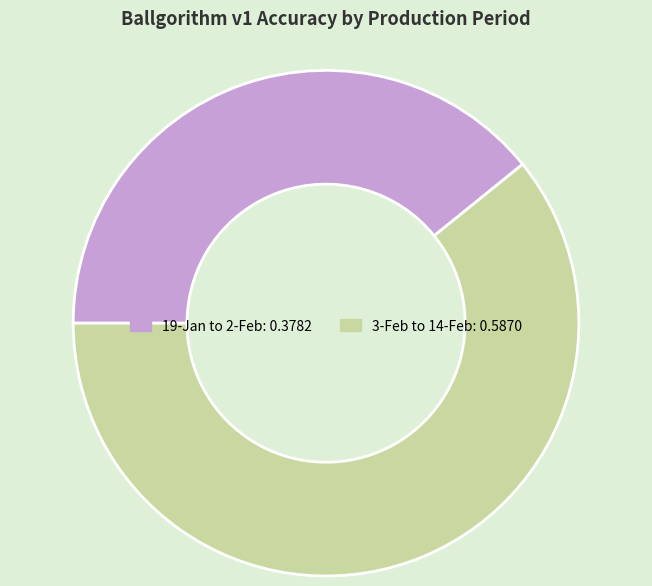

Do 3-Feb to 14-Feb and 19-Jan to 2-Feb together represent more than half of the pie?

Yes